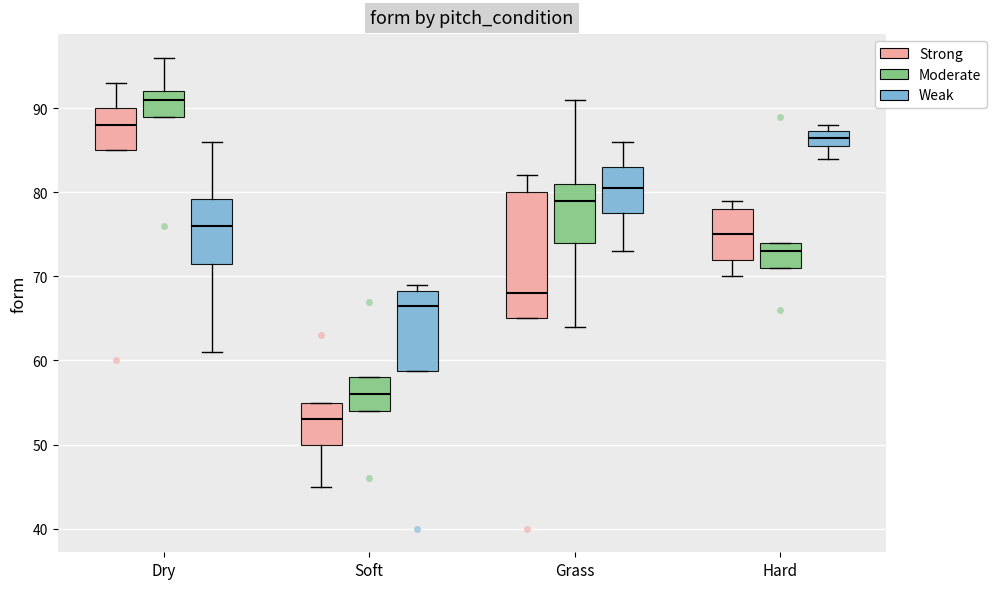

Which box has the highest median line?

Dry (Moderate)